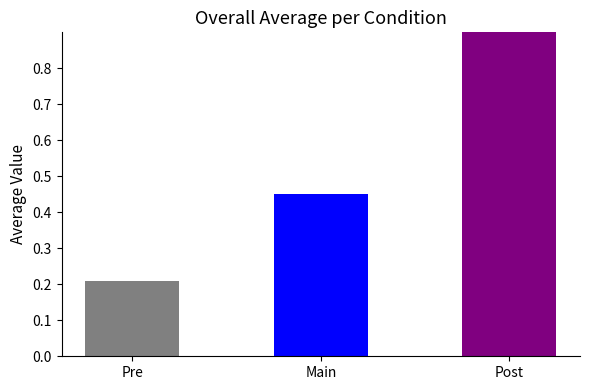

What is the ratio of the value at Pre to the value at Post?

0.2